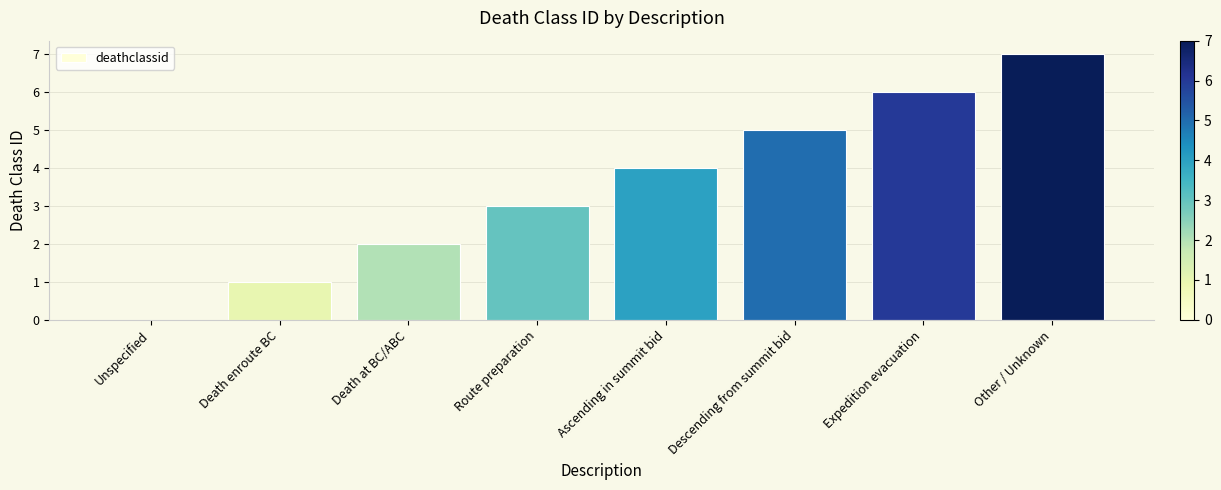

Which has a higher value, Descending from summit bid or Other / Unknown?

Other / Unknown